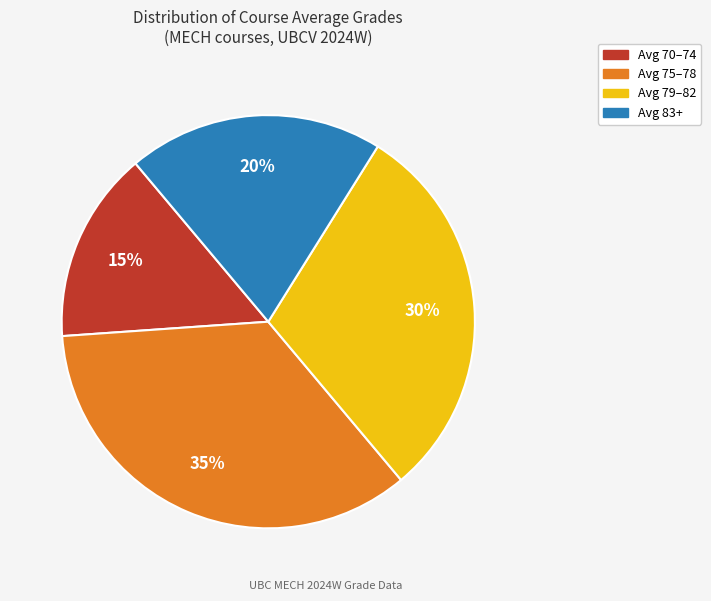

Does any single category account for the majority?

No